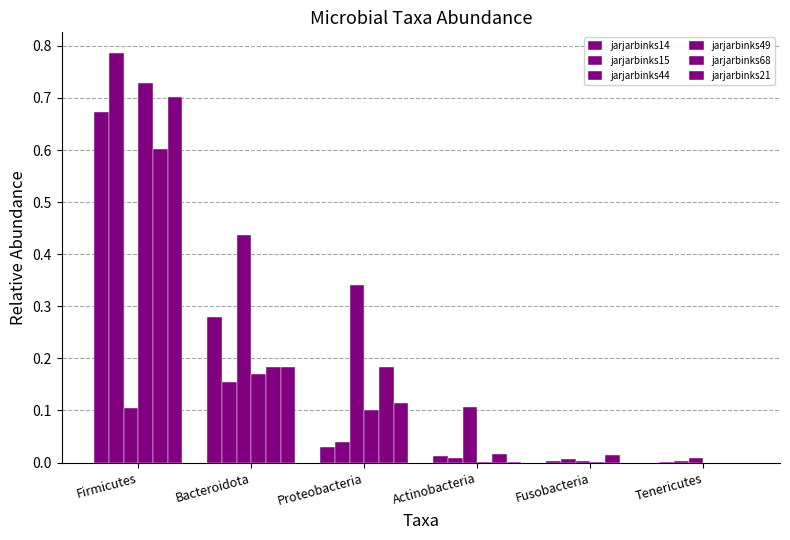

Rank the categories by jarjarbinks14 value from lowest to highest.

Tenericutes, Fusobacteria, Actinobacteria, Proteobacteria, Bacteroidota, Firmicutes